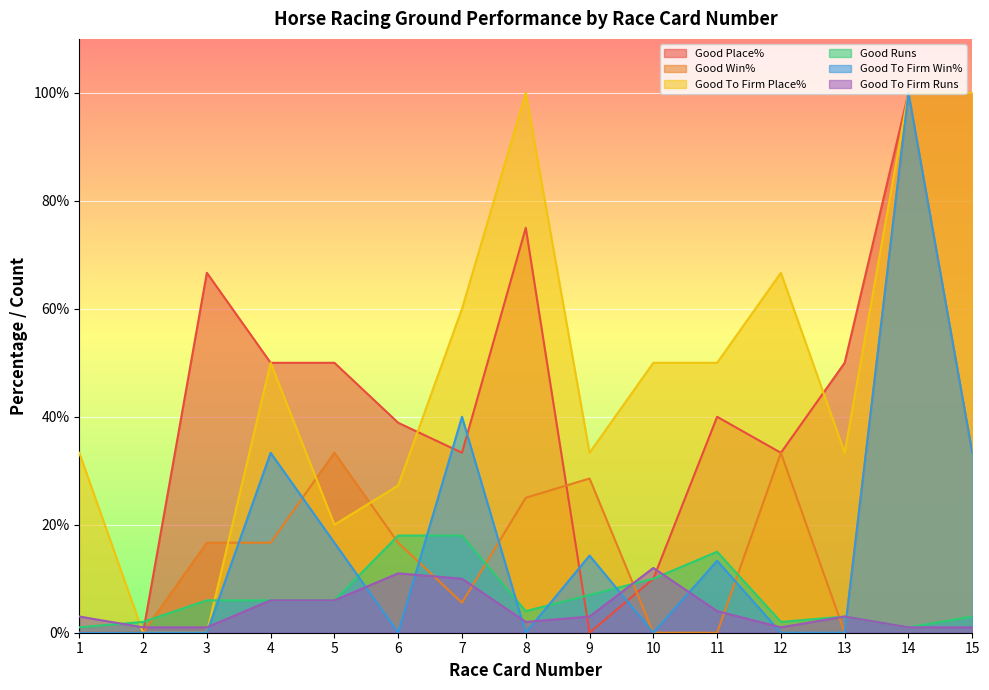

What is the difference between the maximum and second lowest values in the Good Place% series?

100.0